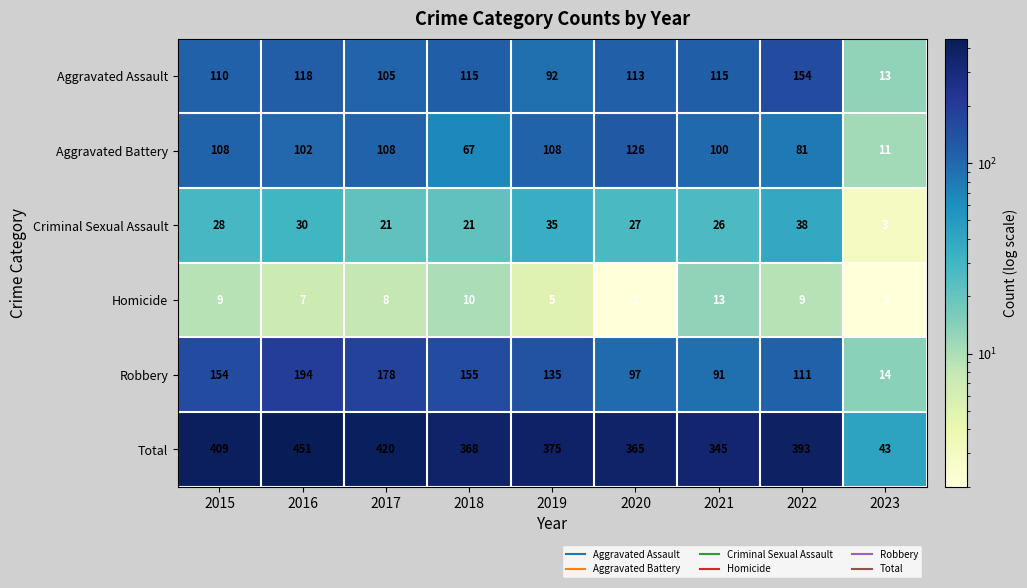

The value of Aggravated Battery at 2017 is 108. True or false?

True